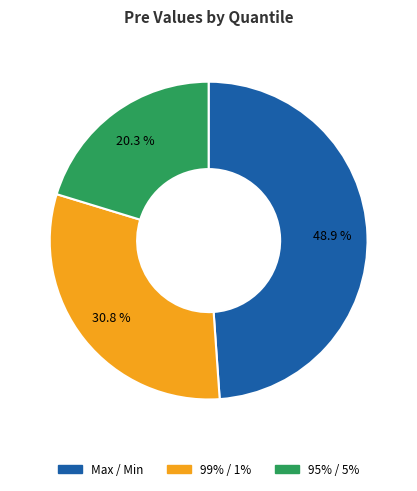

To the nearest percent, what is the difference between the 99% / 1% and Max / Min slice percentages?

18%